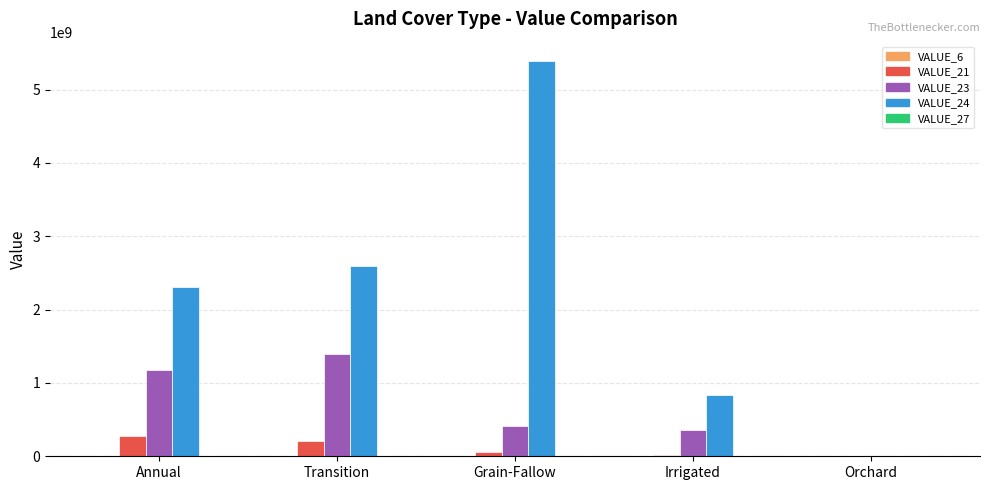

The value of VALUE_24 at Orchard is 0. True or false?

True